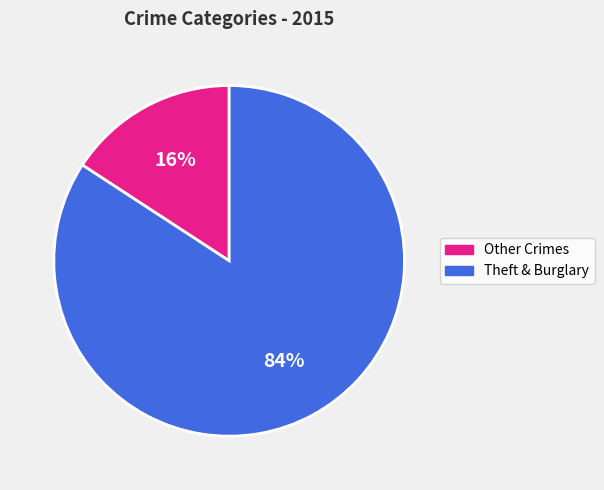

How many segments does this pie chart have?

2